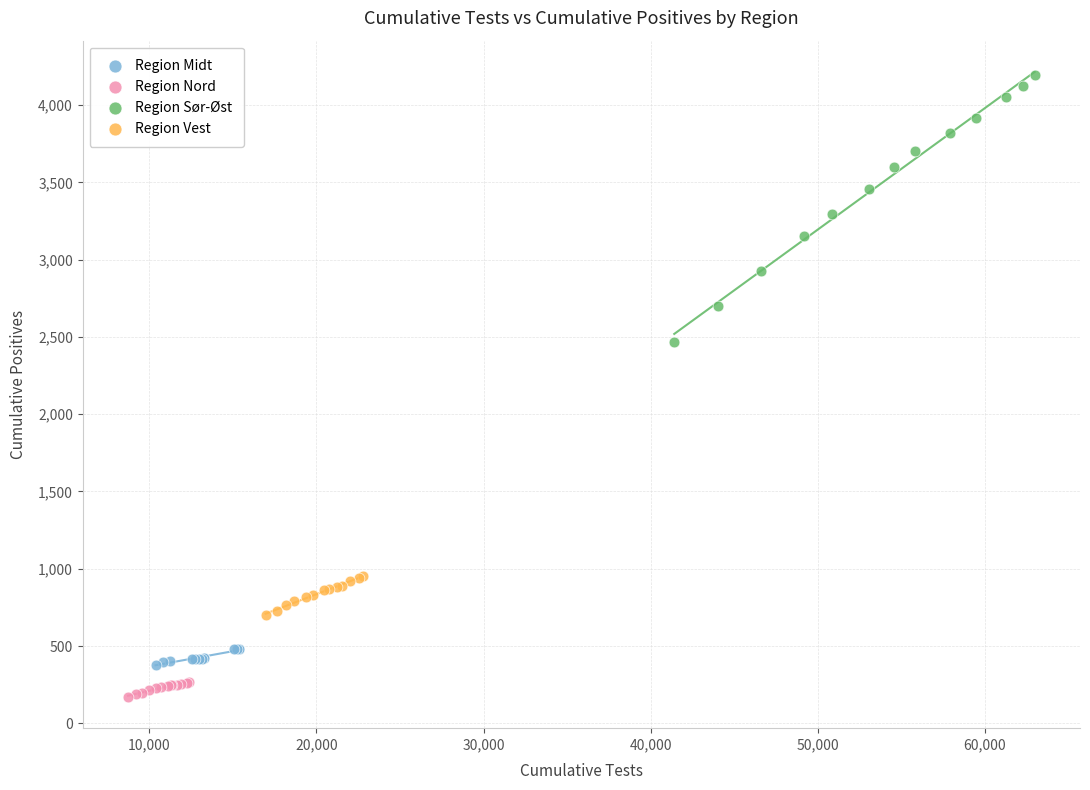

What are all the series names shown in the legend?

Region Midt, Region Nord, Region Sør-Øst, Region Vest